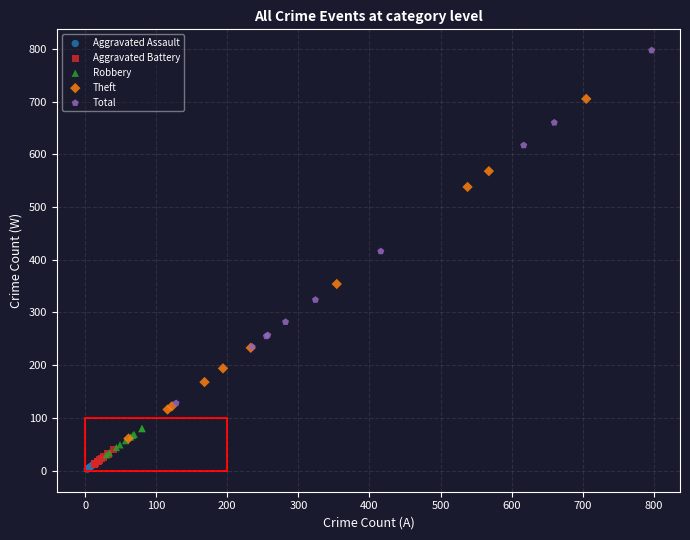

Which series has the largest Y range (max minus min)?

Total